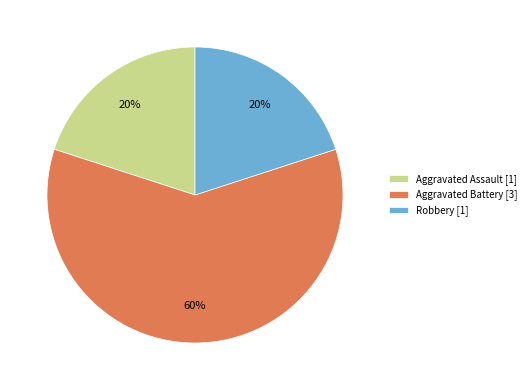

Do Robbery and Aggravated Battery together represent more than half of the pie?

Yes